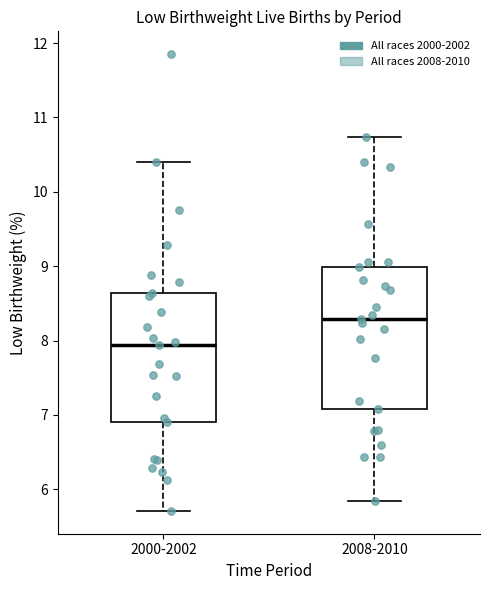

Where is the upper edge of the box for 2000-2002 on the y-axis? The values are not printed on the chart, so give them approximately, as read against the axis.

8.6